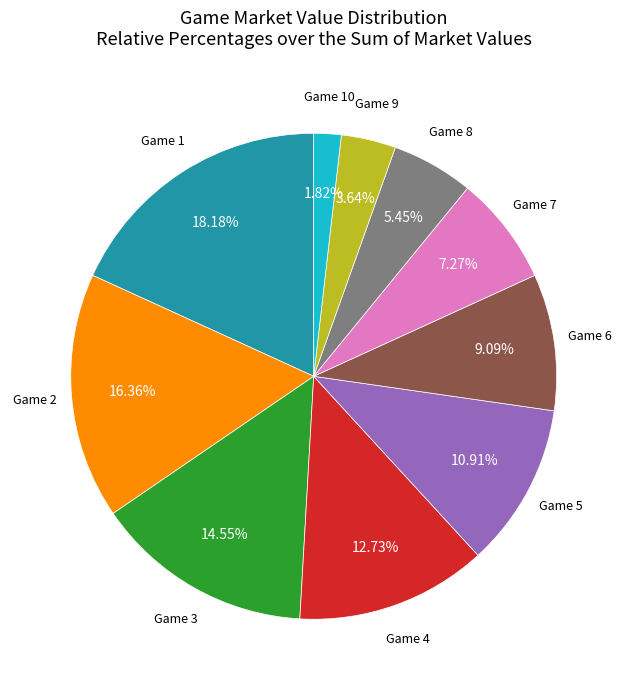

What is the smallest slice in the pie chart?

Game 10